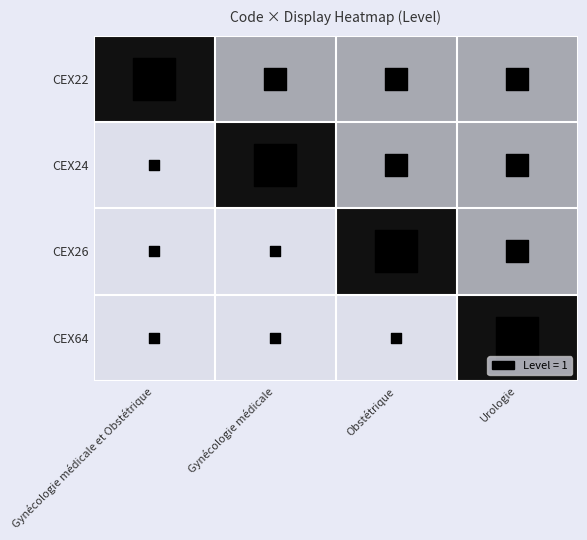

Which series changed the most between Gynécologie médicale et Obstétrique and Obstétrique?

CEX26